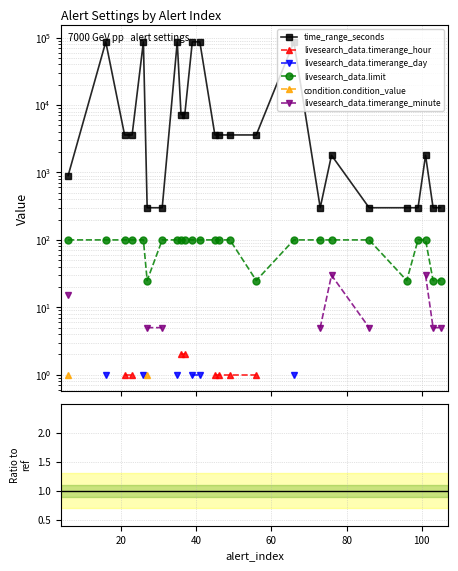

How many positive values does the condition.condition_value series have?

2